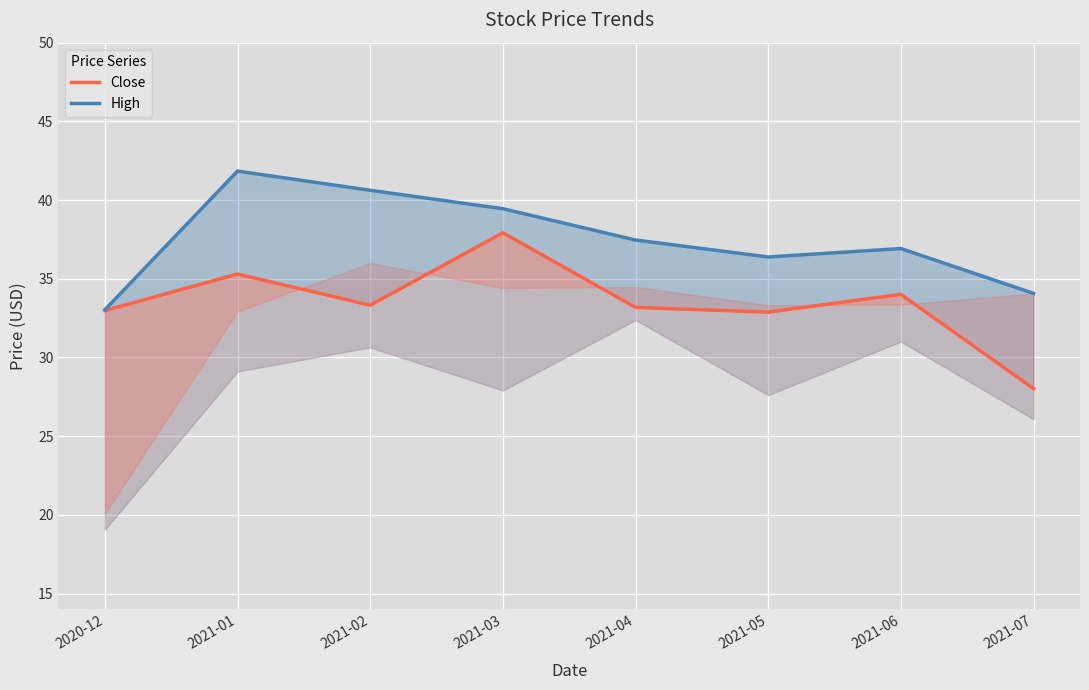

How many lines are shown in the chart?

2